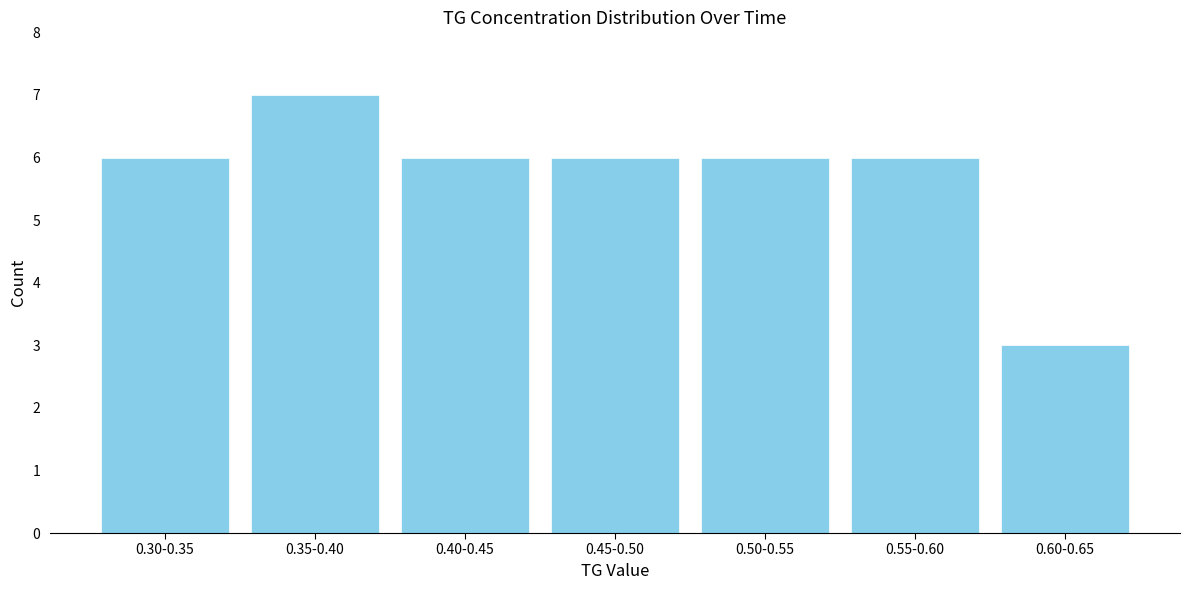

Reading left to right, transcribe all the data shown in this chart.

6	7	6	6	6	6	3